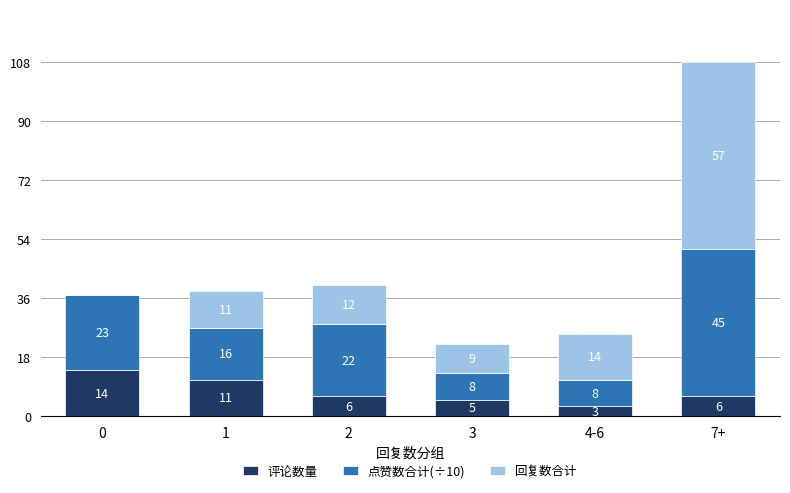

How many categories are shown in the chart?

6